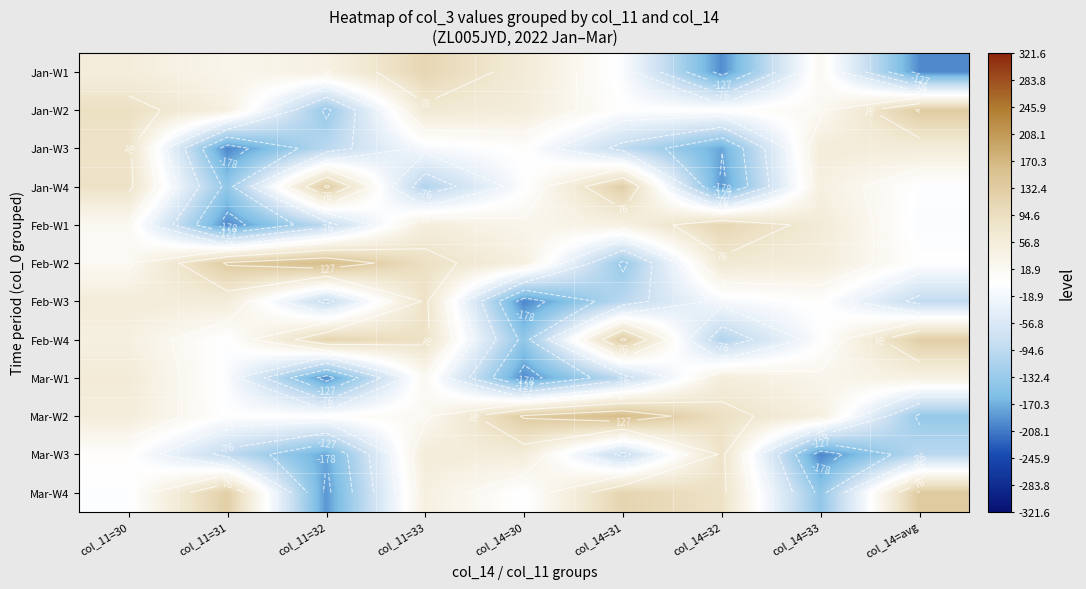

What is the sum of the Feb-W3 values at col_11=30 and col_11=33?

140.5